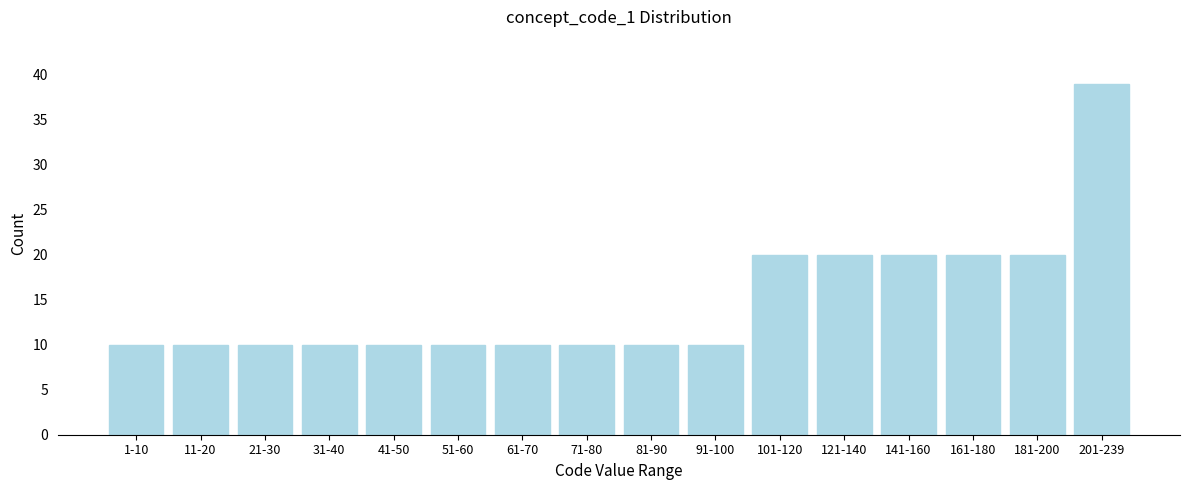

Reading left to right, what are all the values shown in this chart?

10	10	10	10	10	10	10	10	10	10	20	20	20	20	20	39